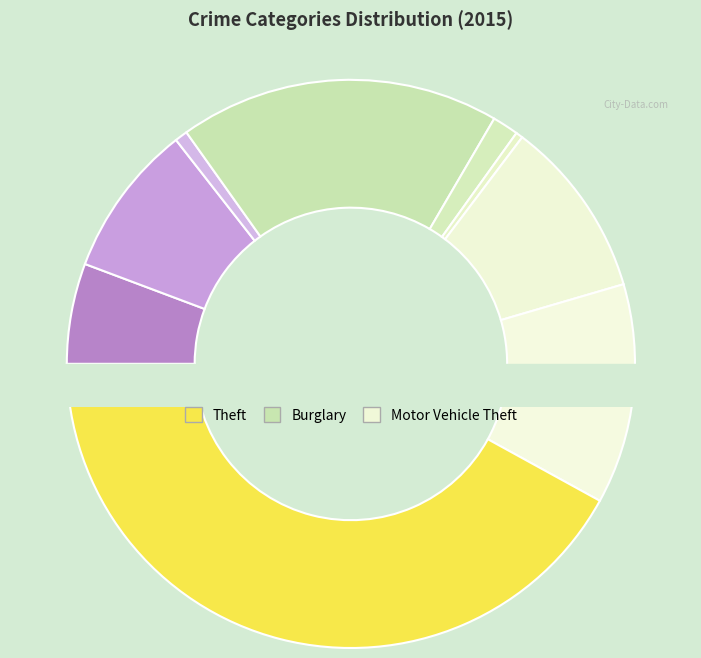

How many segments does this pie chart have?

9